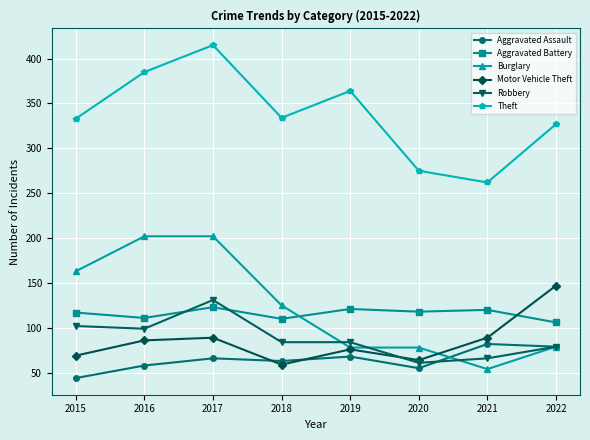

Where is the first local minimum for Theft?

2018